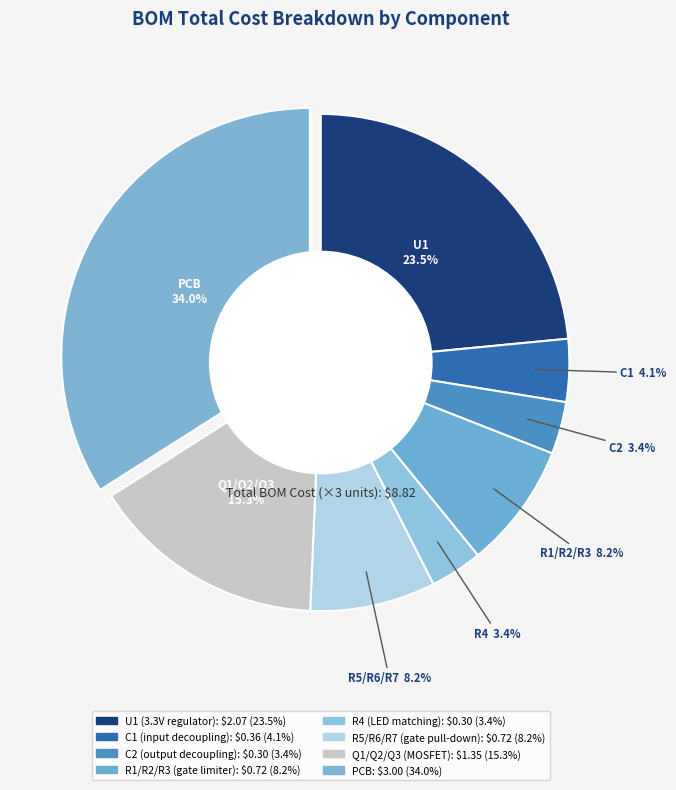

How many slices are in this pie chart?

8